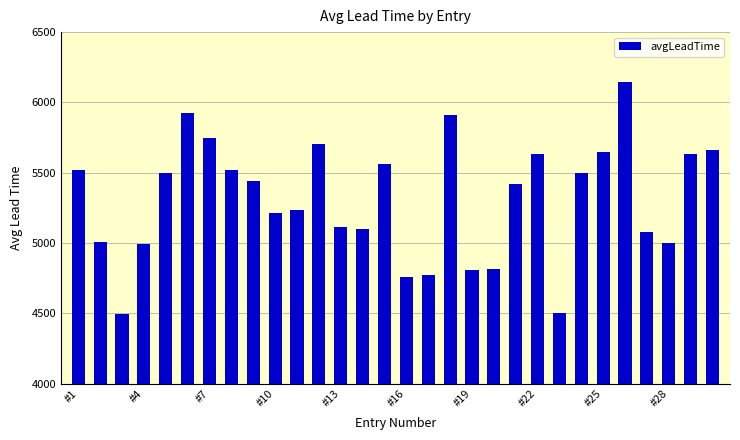

What is the value of the 25th bar from the left?

5646.5